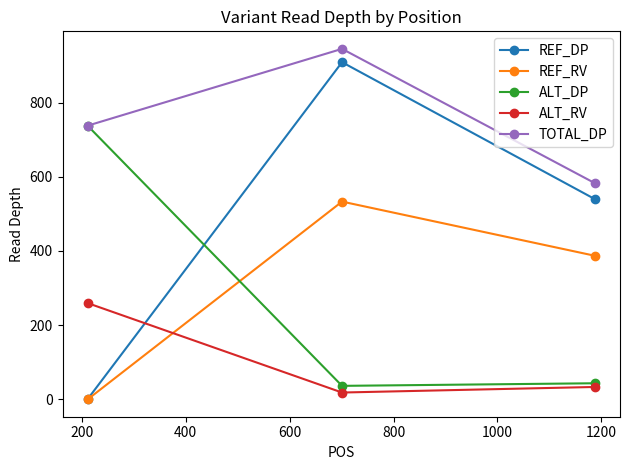

How many distinct data groups are displayed?

5